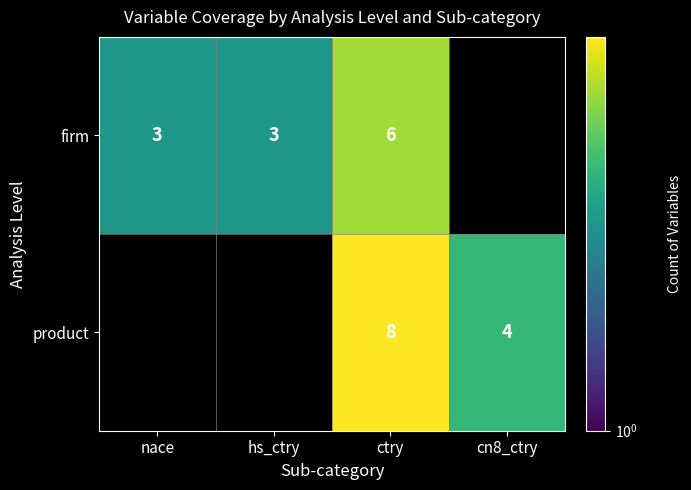

At which category is the sum across all series the highest?

ctry